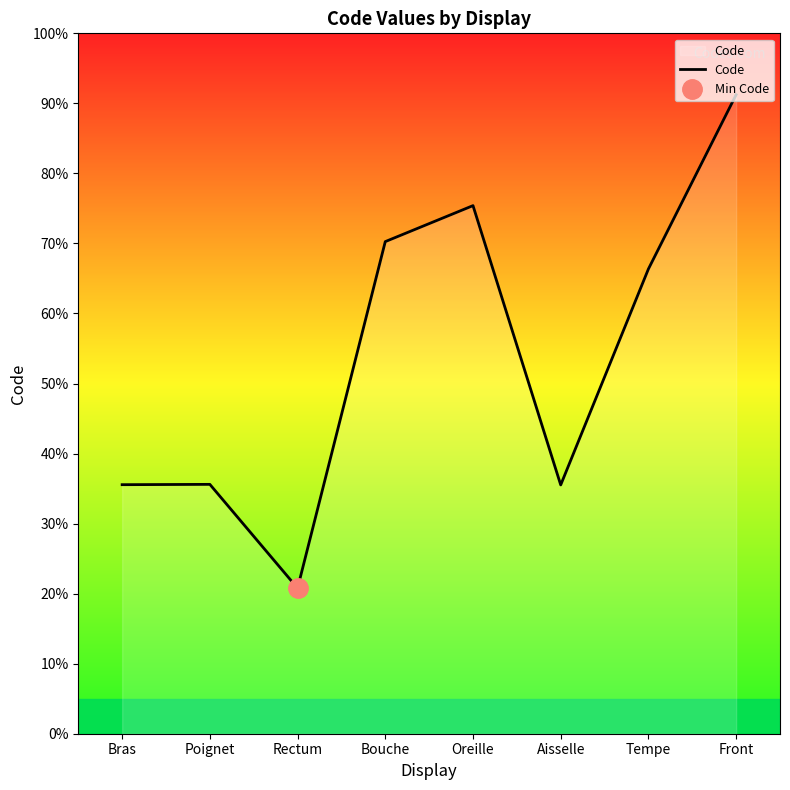

Rank the categories by value from lowest to highest.

Rectum, Aisselle, Bras, Poignet, Tempe, Bouche, Oreille, Front